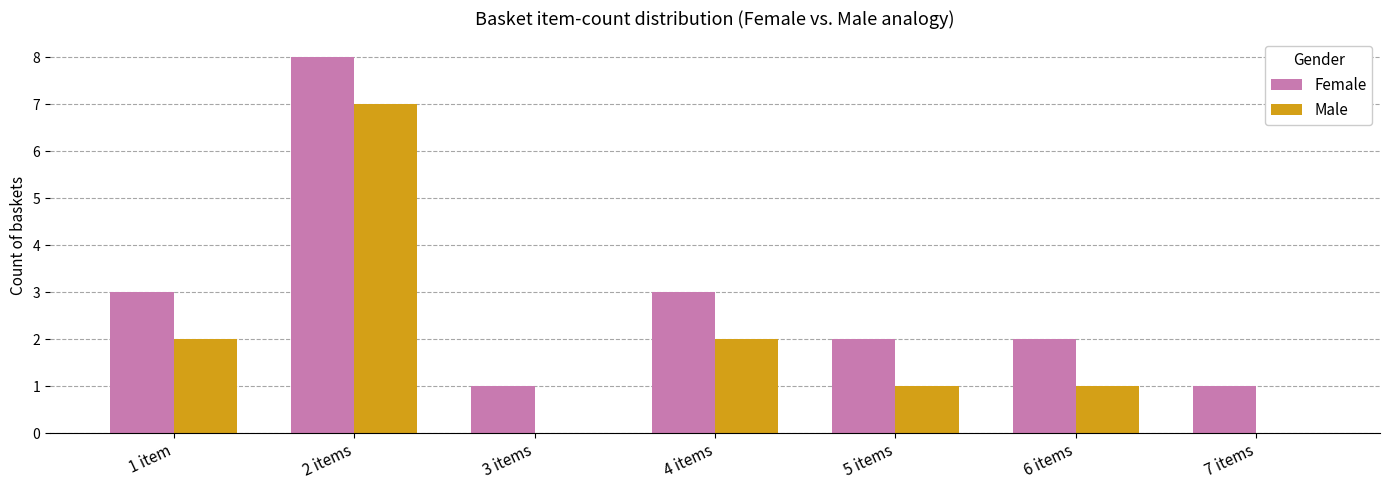

At which category is the sum across all series the highest?

2 items